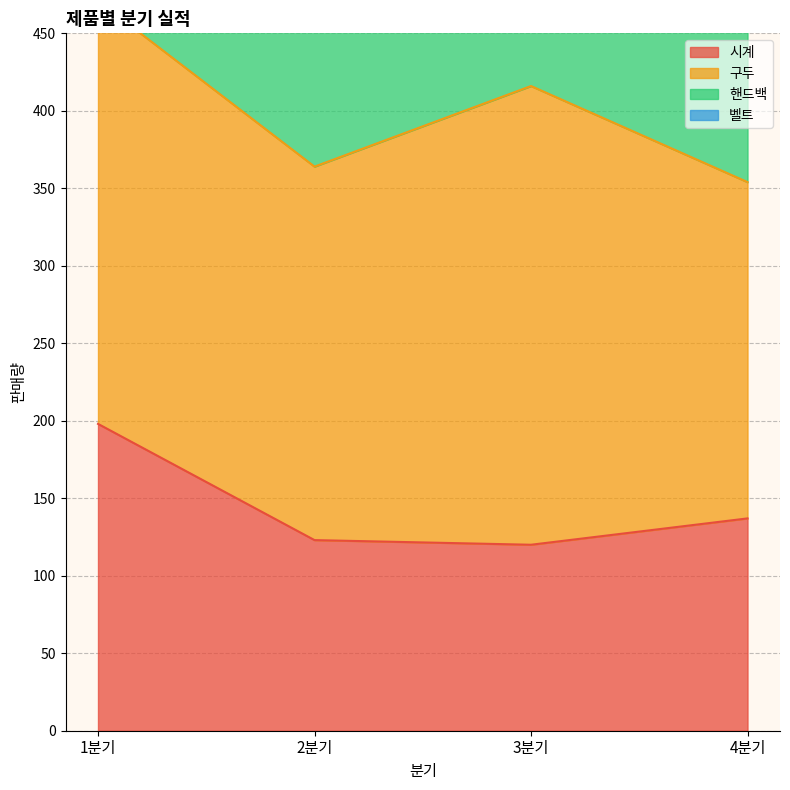

True or false: 핸드백 and 시계 cross at least once.

False